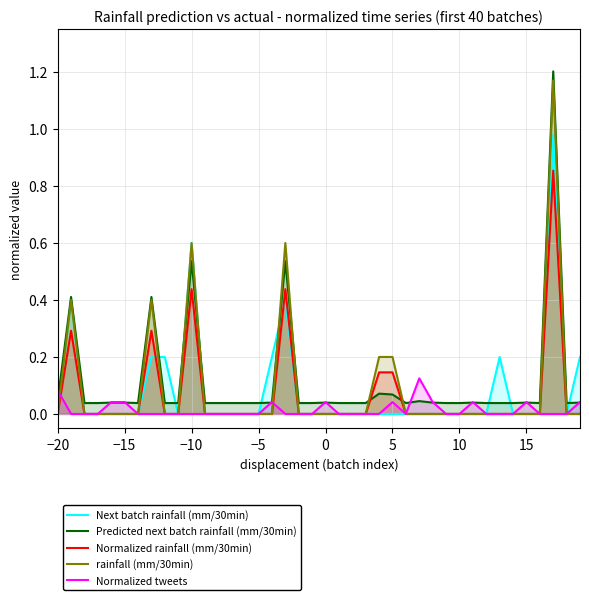

True or false: rainfall (mm/30min) and Normalized rainfall (mm/30min) intersect in this chart.

False